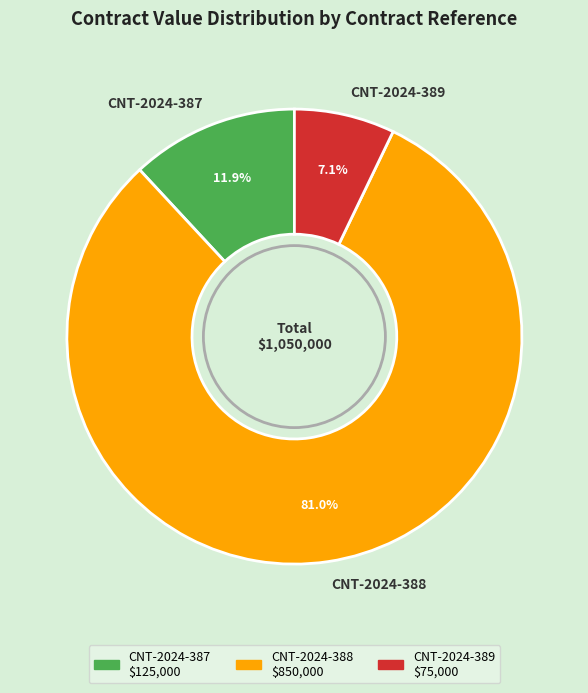

To the nearest percent, what is the difference between the CNT-2024-387 and CNT-2024-389 slice percentages?

5%